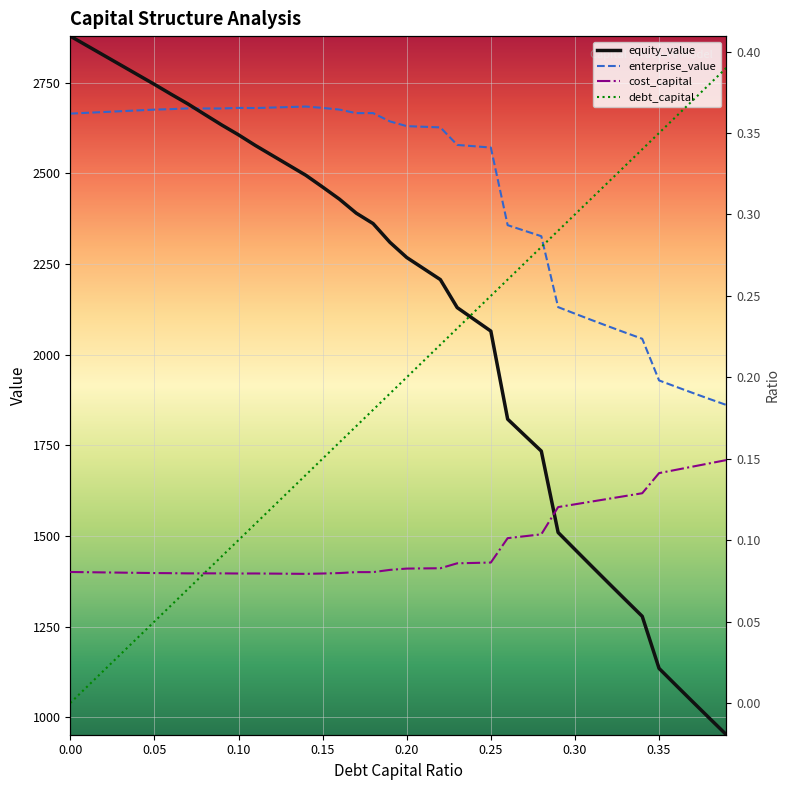

Rank the series by their maximum value, from lowest to highest.

cost_capital, debt_capital, enterprise_value, equity_value